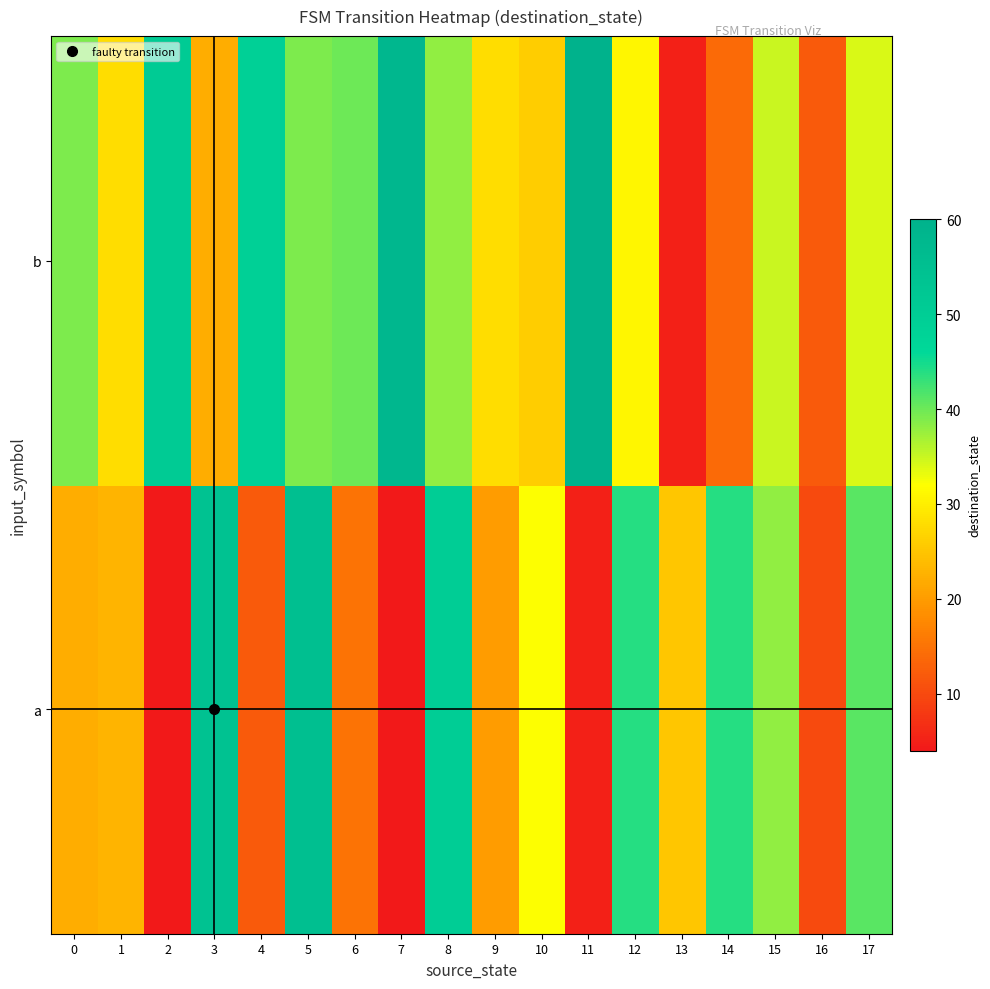

List the series in order of their peak value, highest first.

b, a